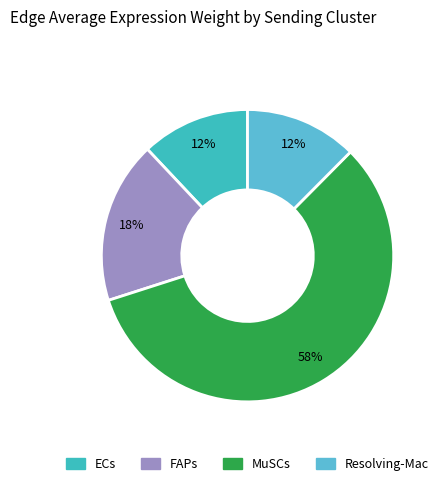

Rank the categories by value from lowest to highest.

ECs, Resolving-Mac, FAPs, MuSCs